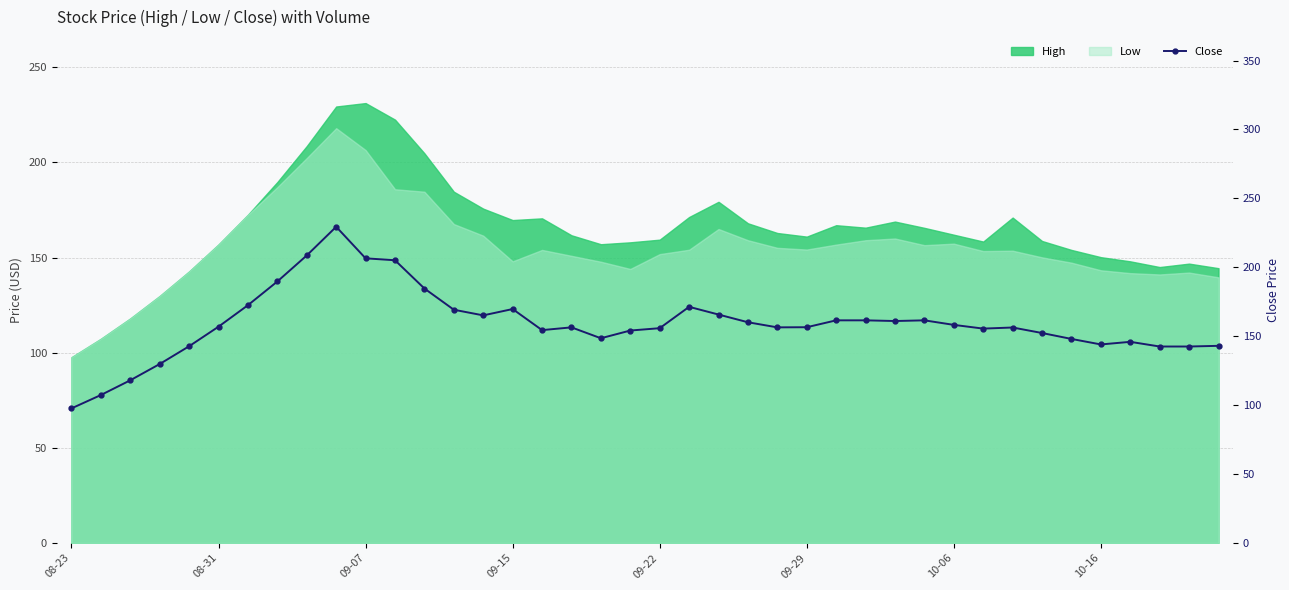

At which category does the data reach its first local peak?

9